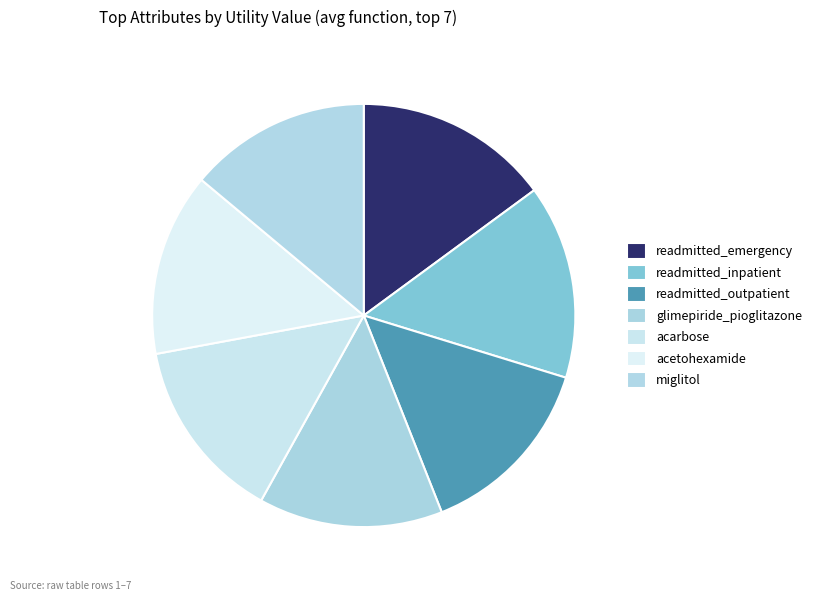

What is the ratio of the value at readmitted_inpatient to the value at readmitted_emergency?

1.0